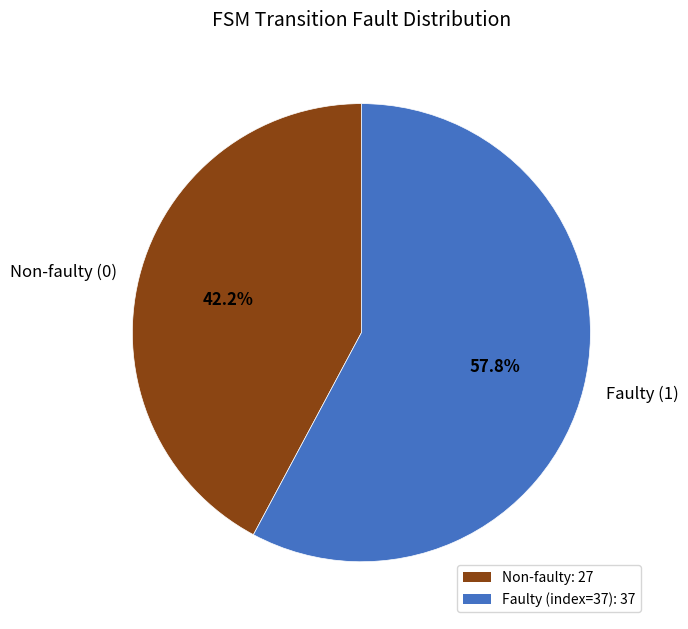

Which has a higher value, Non-faulty (0) or Faulty (1)?

Faulty (1)